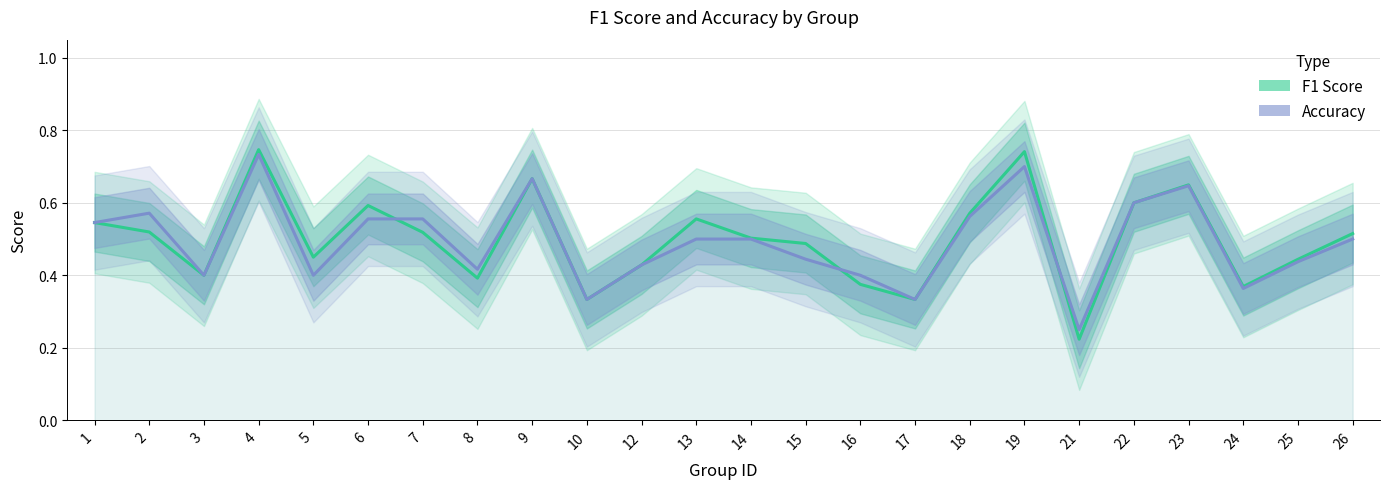

How many interior local valleys does the Accuracy series have?

7